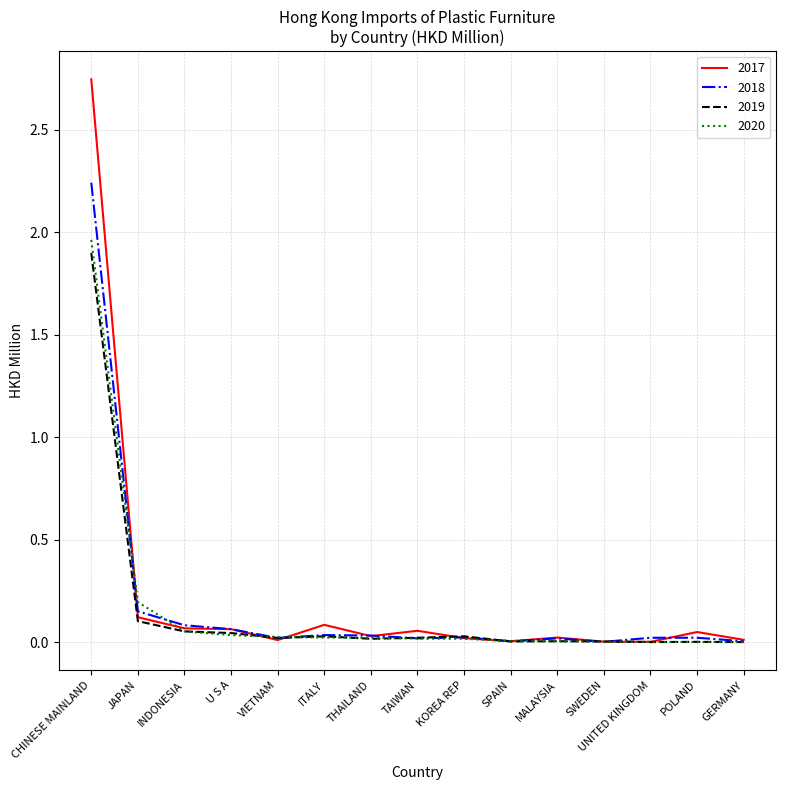

Which series has the widest spread of values?

2017